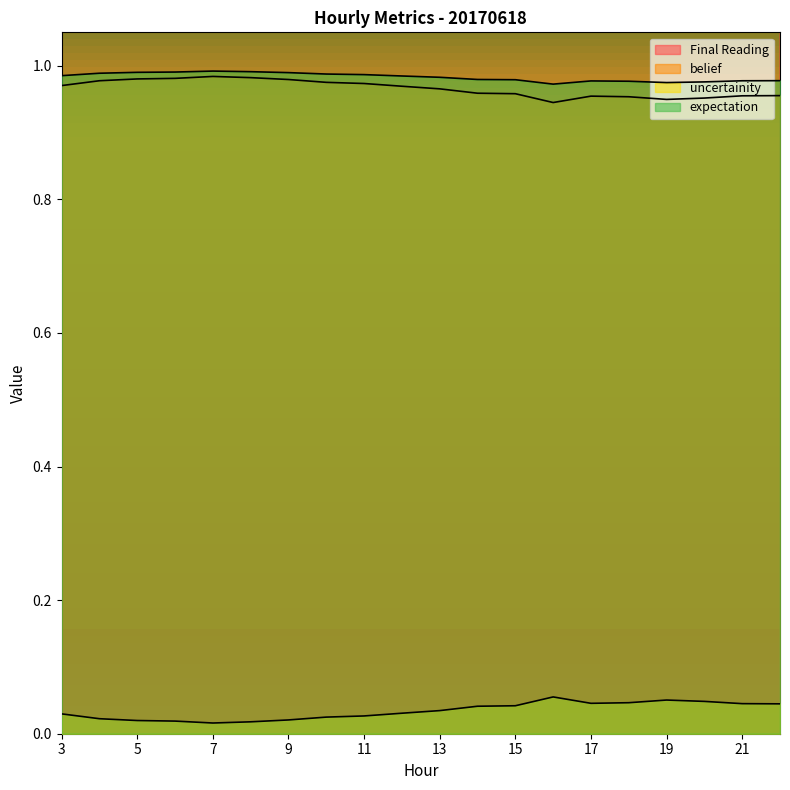

Reading left to right, transcribe all the data shown in this chart.

Final Reading: 3=10.5	4=11.2	5=11.7	6=14.5	7=10.9	8=8.5	9=3.6	10=4.6	11=2.3	12=2.3	13=2.3	14=2.3	15=3.1	16=2.5	17=2.9	18=2.2	19=2.6	20=2.9	21=3.2	22=3.4
belief: 3=1.0	4=1.0	5=1.0	6=1.0	7=1.0	8=1.0	9=1.0	10=1.0	11=1.0	12=1.0	13=1.0	14=1.0	15=1.0	16=0.9	17=1.0	18=1.0	19=0.9	20=1.0	21=1.0	22=1.0
uncertainity: 3=0.0	4=0.0	5=0.0	6=0.0	7=0.0	8=0.0	9=0.0	10=0.0	11=0.0	12=0.0	13=0.0	14=0.0	15=0.0	16=0.1	17=0.0	18=0.0	19=0.1	20=0.0	21=0.0	22=0.0
expectation: 3=1.0	4=1.0	5=1.0	6=1.0	7=1.0	8=1.0	9=1.0	10=1.0	11=1.0	12=1.0	13=1.0	14=1.0	15=1.0	16=1.0	17=1.0	18=1.0	19=1.0	20=1.0	21=1.0	22=1.0